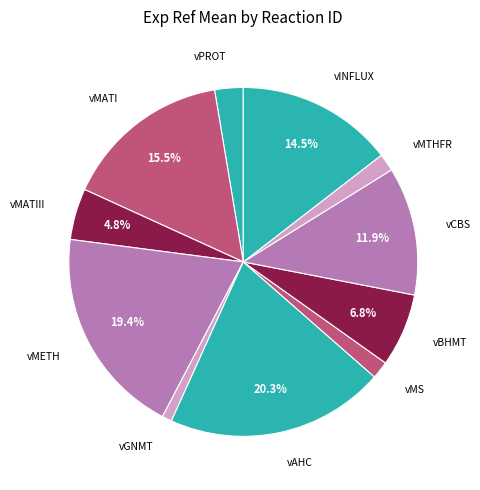

Is there a majority slice in this chart?

No